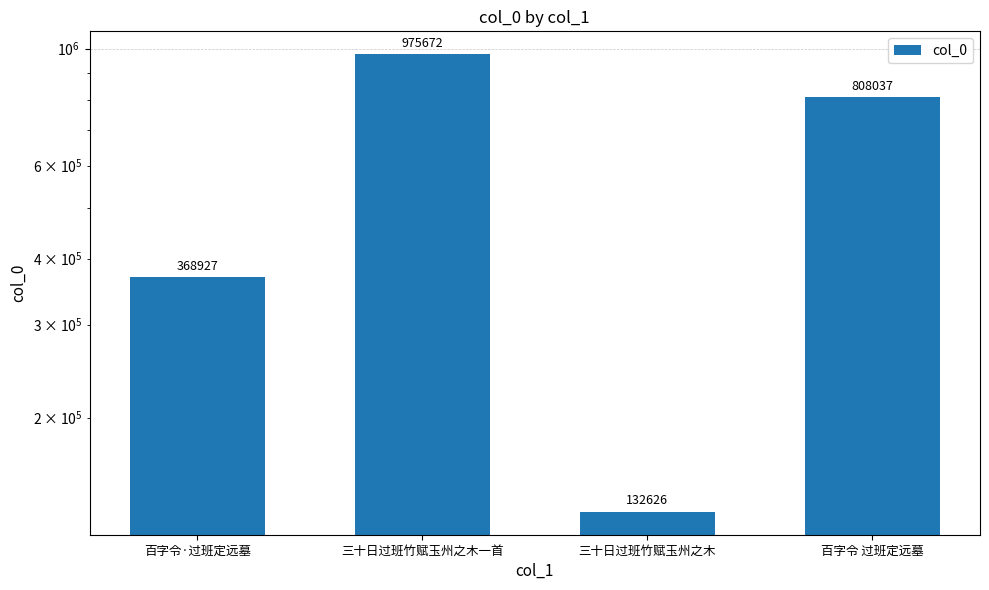

How many bars are there in total?

4